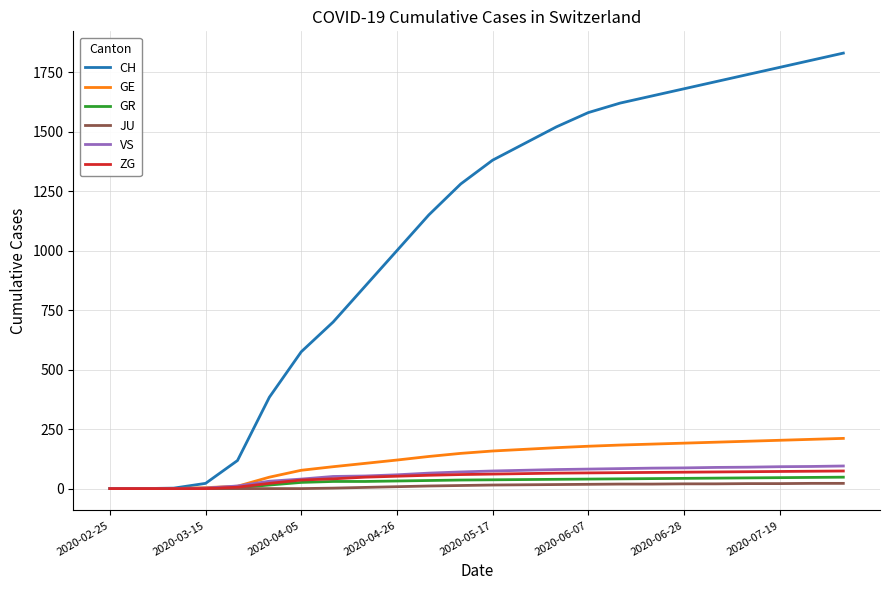

Which series has the largest total across all categories?

CH